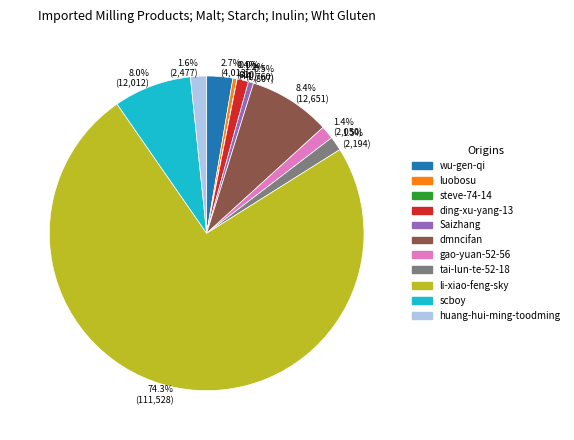

Which has a higher value, dmncifan or Saizhang?

dmncifan